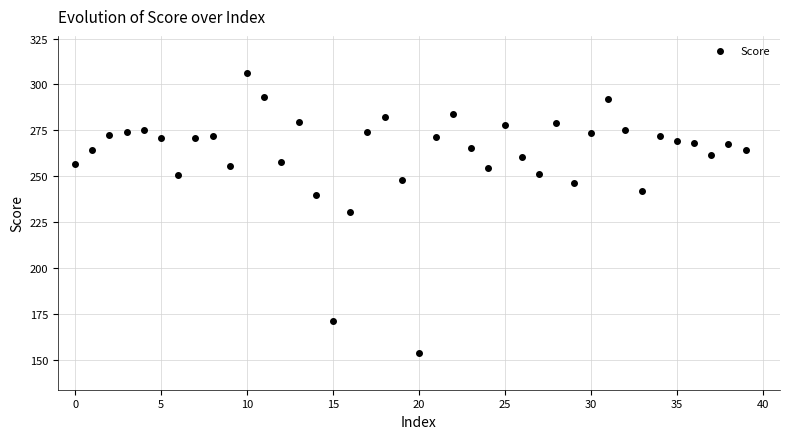

What is the range of Y values (max minus min)?

152.9